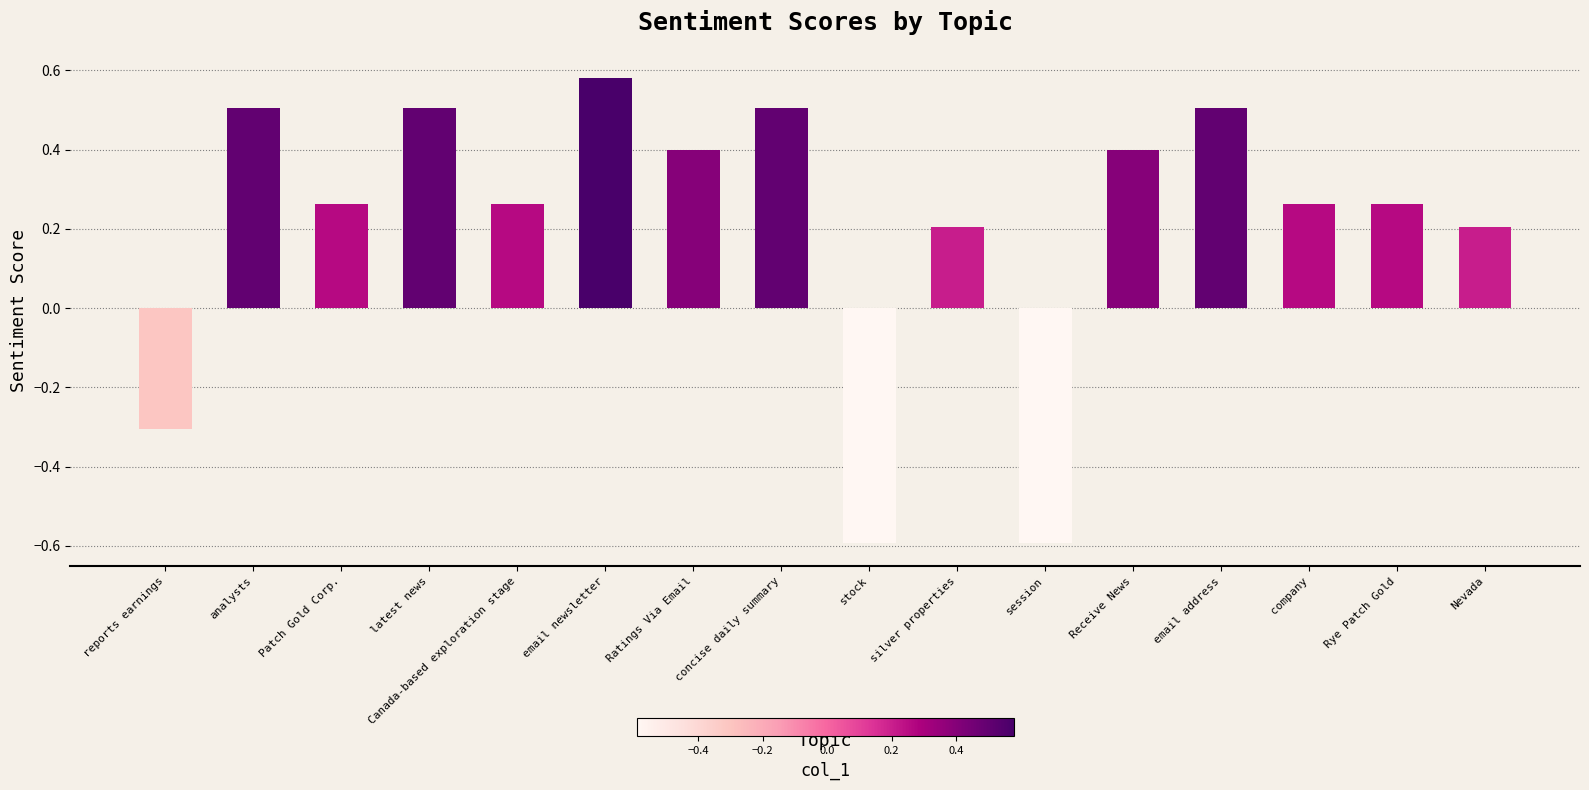

Which category has the highest value across all series?

email newsletter